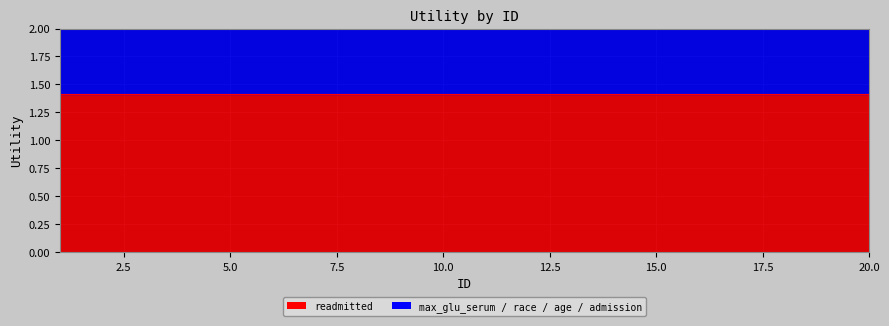

Rank the categories by value from highest to lowest.

1, 9, 17, 2, 10, 18, 3, 11, 19, 4, 12, 20, 5, 13, 6, 14, 7, 15, 8, 16